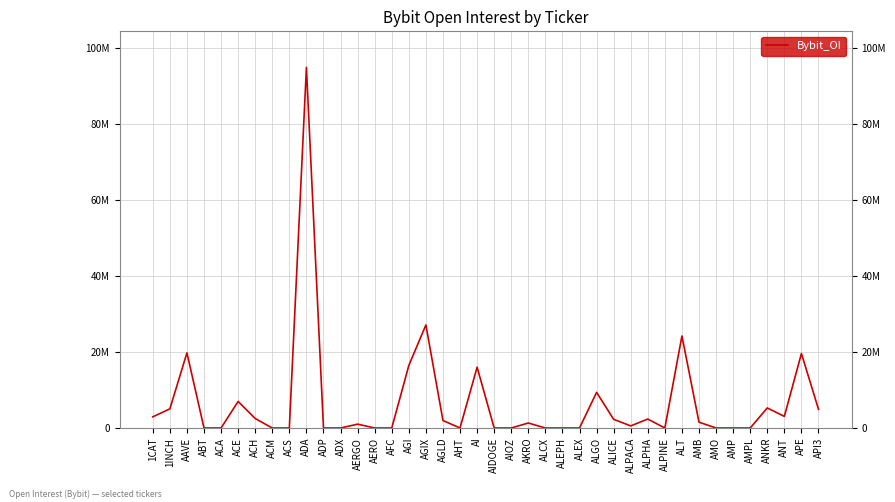

Reading left to right, what are all the values shown in this chart?

1CAT=2941433	1INCH=5032657	AAVE=19781261	ABT=0	ACA=0	ACE=6990214	ACH=2500516	ACM=0	ACS=0	ADA=94925106	ADP=0	ADX=0	AERGO=1013113	AERO=0	AFC=0	AGI=16466109	AGIX=27129270	AGLD=1966620	AHT=0	AI=16012090	AIDOGE=0	AIOZ=0	AKRO=1313417	ALCX=0	ALEPH=0	ALEX=0	ALGO=9376005	ALICE=2282492	ALPACA=554423	ALPHA=2354862	ALPINE=0	ALT=24215184	AMB=1528888	AMO=0	AMP=0	AMPL=0	ANKR=5279209	ANT=3052195	APE=19605655	API3=4933447